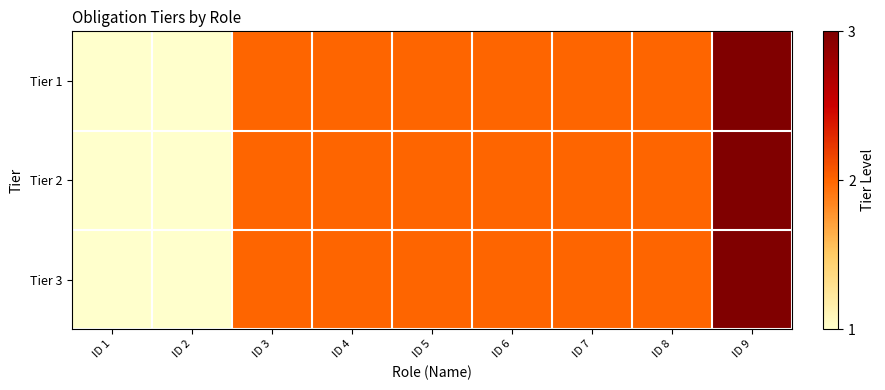

Which series has the largest range (max minus min)?

Tier 1